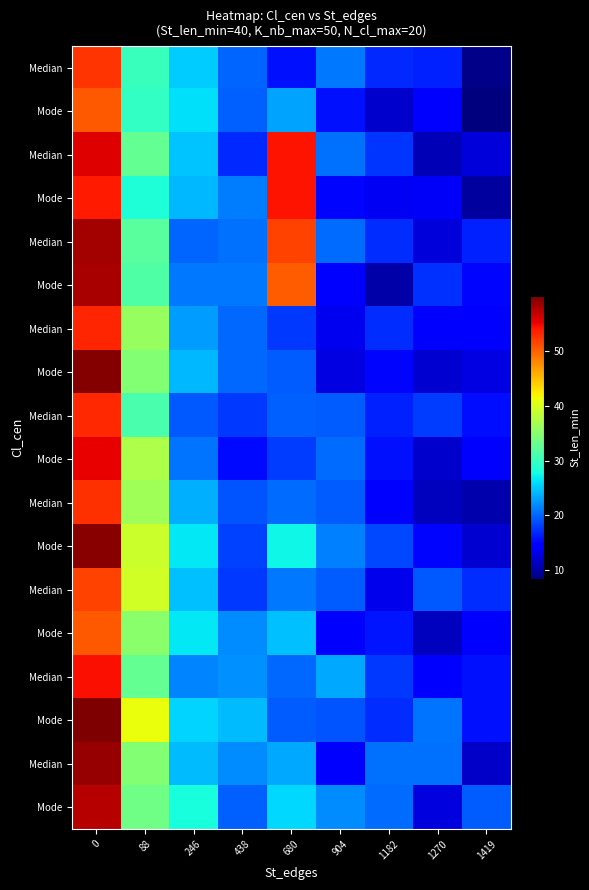

Reading left to right, transcribe all the data shown in this chart.

row_0: 0=52.3	88=30.0	246=25.2	438=20.0	680=15.7	904=21.0	1182=17.0	1270=16.5	1419=8.9
row_1: 0=50.4	88=29.7	246=26.2	438=19.7	680=23.3	904=15.8	1182=11.9	1270=14.4	1419=8.4
row_2: 0=55.5	88=32.7	246=24.7	438=17.0	680=54.2	904=20.6	1182=17.6	1270=11.0	1419=12.6
row_3: 0=53.7	88=28.3	246=24.3	438=21.2	680=54.3	904=15.1	1182=13.7	1270=13.9	1419=10.0
row_4: 0=58.3	88=32.0	246=20.0	438=20.6	680=51.6	904=20.4	1182=17.2	1270=12.5	1419=16.6
row_5: 0=58.1	88=31.5	246=20.9	438=21.0	680=50.2	904=14.3	1182=10.4	1270=17.4	1419=15.1
row_6: 0=53.2	88=35.8	246=22.9	438=20.1	680=17.8	904=13.6	1182=17.2	1270=14.5	1419=14.2
row_7: 0=59.5	88=34.7	246=24.1	438=20.2	680=19.7	904=13.0	1182=15.1	1270=12.1	1419=12.8
row_8: 0=52.9	88=31.1	246=19.4	438=17.7	680=19.8	904=19.5	1182=16.5	1270=17.9	1419=15.6
row_9: 0=55.2	88=37.3	246=20.8	438=15.3	680=18.0	904=20.3	1182=15.7	1270=11.9	1419=14.1
row_10: 0=52.6	88=36.6	246=23.9	438=19.2	680=20.4	904=19.6	1182=14.9	1270=11.3	1419=10.4
row_11: 0=59.4	88=39.1	246=26.7	438=18.2	680=27.3	904=21.3	1182=18.6	1270=15.1	1419=12.1
row_12: 0=51.6	88=39.4	246=24.5	438=17.8	680=21.0	904=19.5	1182=13.4	1270=19.4	1419=17.2
row_13: 0=50.4	88=35.1	246=26.5	438=21.9	680=24.7	904=14.8	1182=16.0	1270=11.4	1419=14.7
row_14: 0=54.4	88=32.6	246=21.6	438=22.2	680=20.1	904=23.4	1182=17.8	1270=14.7	1419=15.8
row_15: 0=59.9	88=41.2	246=25.7	438=24.4	680=19.5	904=19.2	1182=17.1	1270=20.7	1419=15.8
row_16: 0=58.9	88=34.7	246=24.4	438=22.0	680=23.3	904=14.8	1182=20.7	1270=20.5	1419=11.6
row_17: 0=57.5	88=33.5	246=28.1	438=19.8	680=25.8	904=22.1	1182=20.3	1270=12.8	1419=19.6